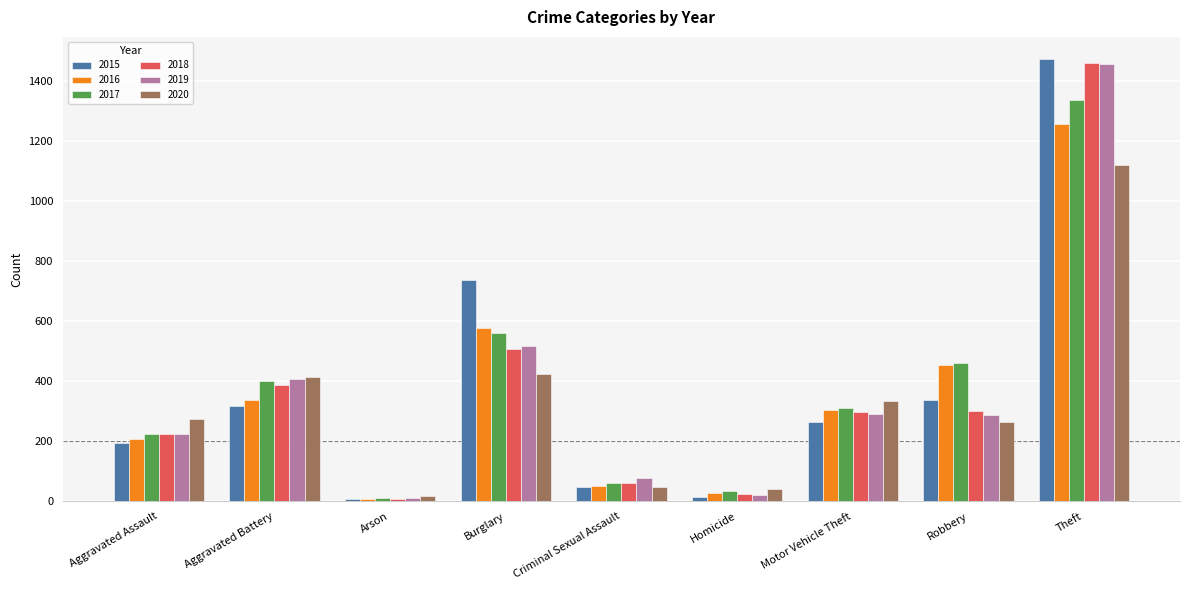

Count the number of data series in this chart.

6